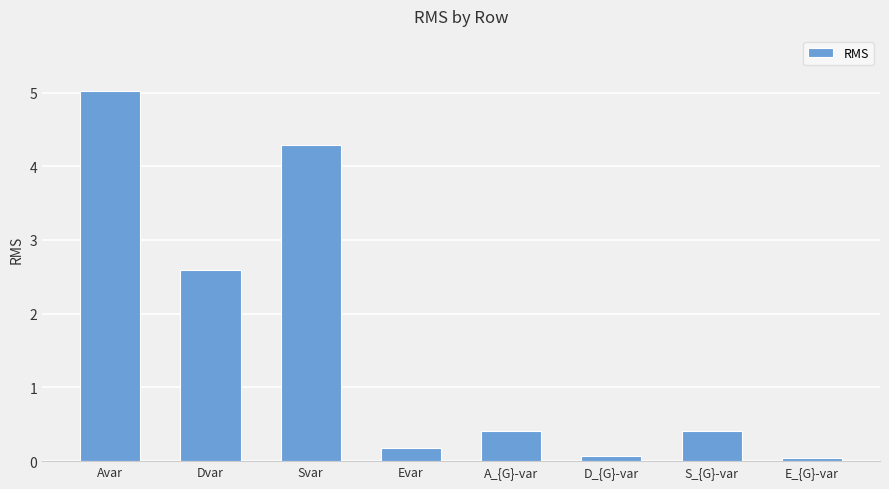

What is the difference between the second highest and minimum values?

4.2